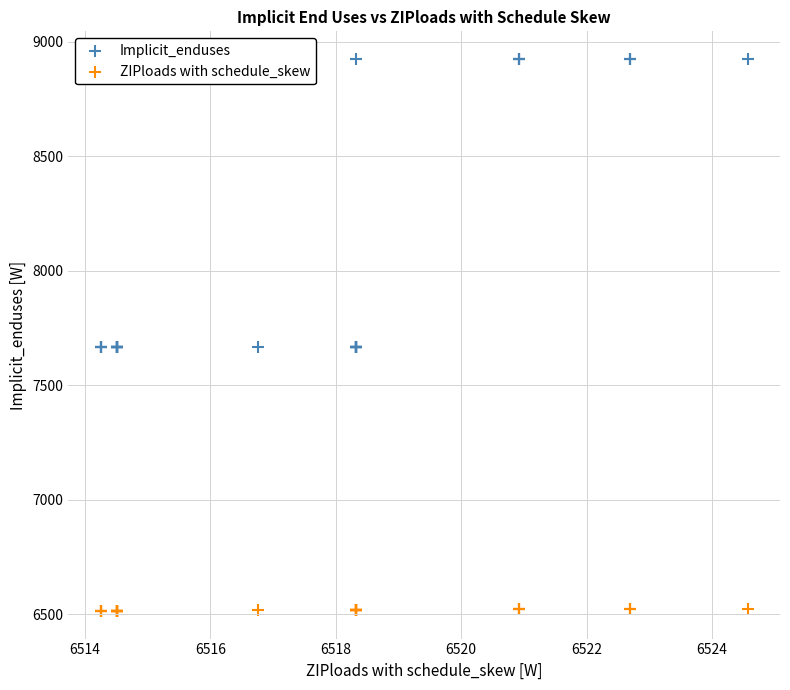

Which series contains the lowest Y value?

ZIPloads with schedule_skew